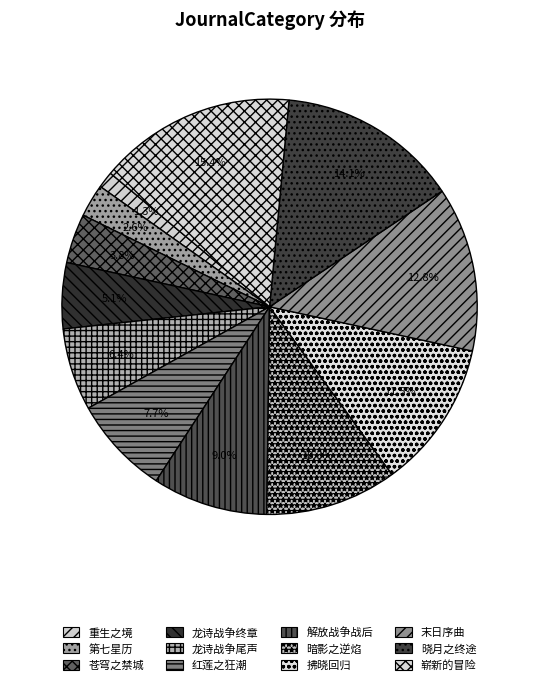

Count the number of slices in the pie.

12